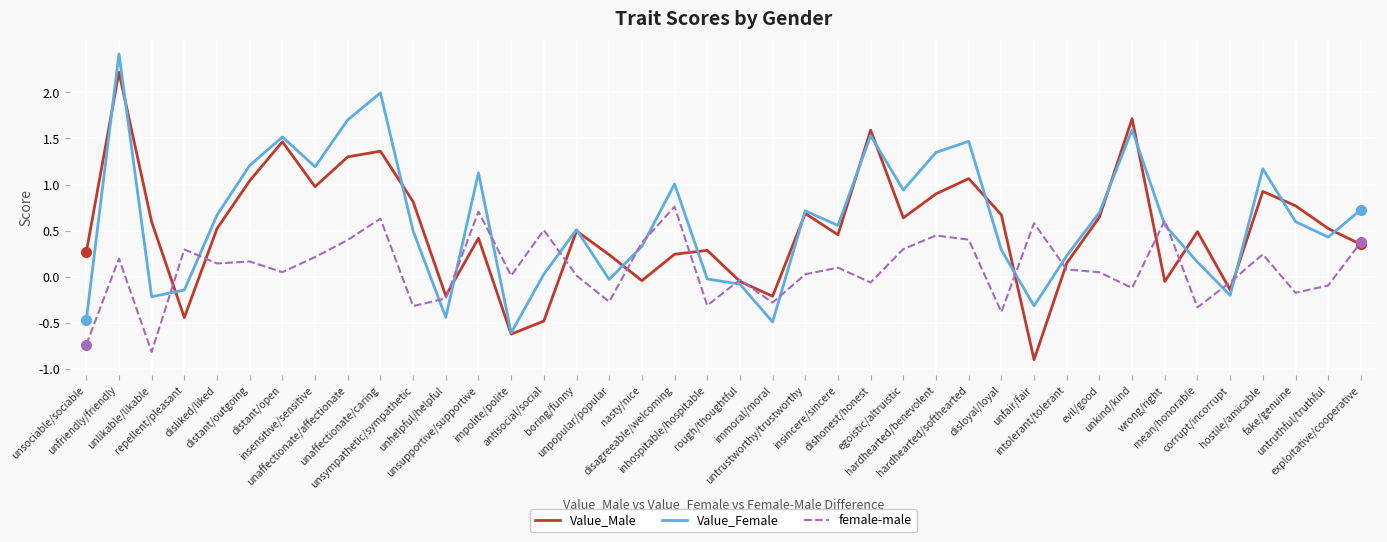

At which category is the sum across all series the highest?

unfriendly/friendly